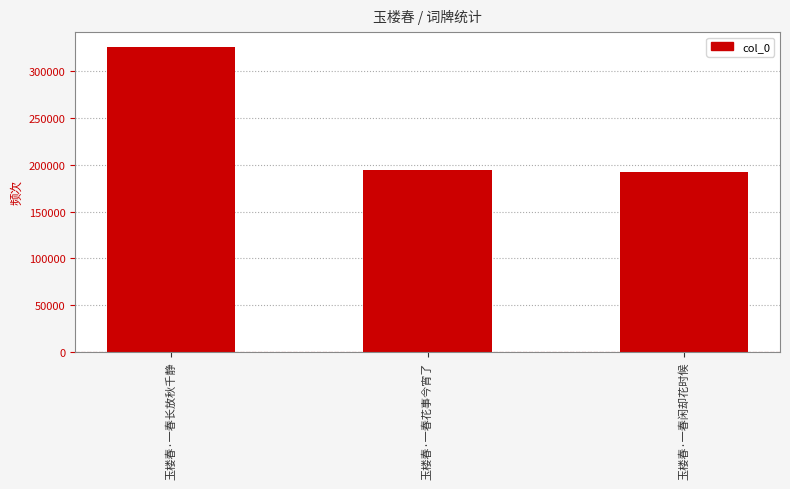

What is the label of the 2nd bar from the right?

玉楼春·一春花事今宵了